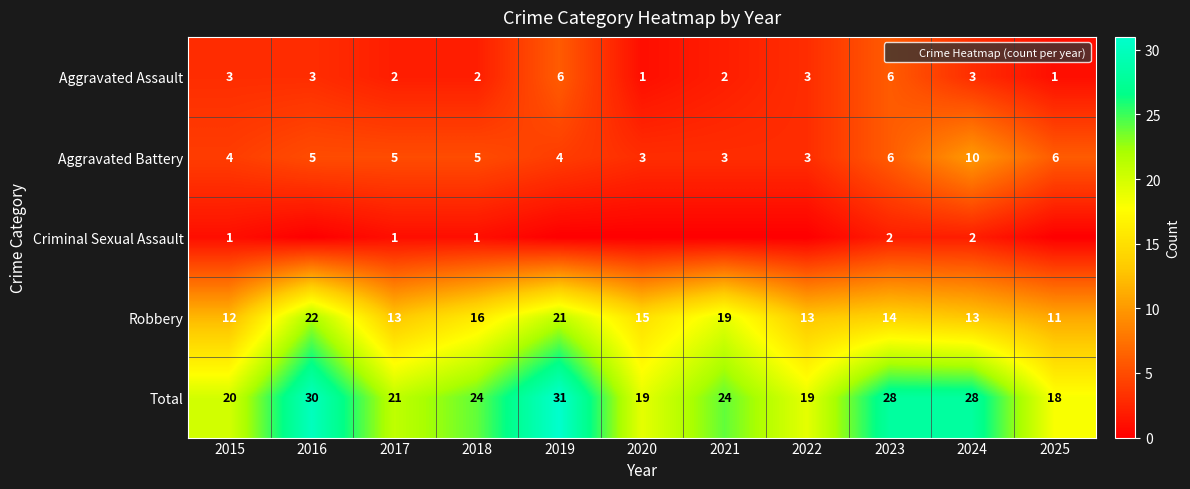

At how many categories does at least one series exceed 16?

11